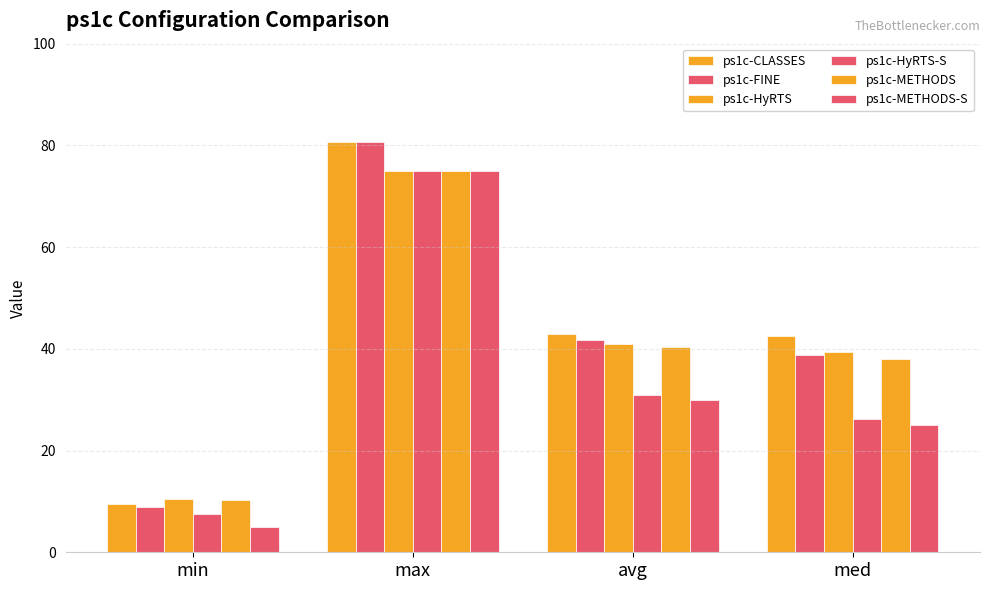

Between avg and med, which is larger?

avg